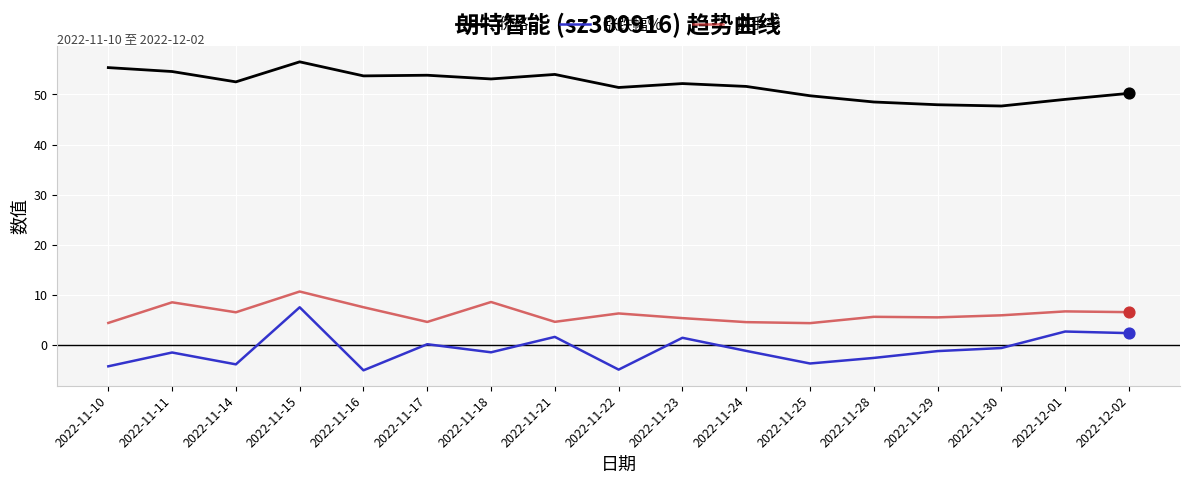

Which series has the largest total across all categories?

价格